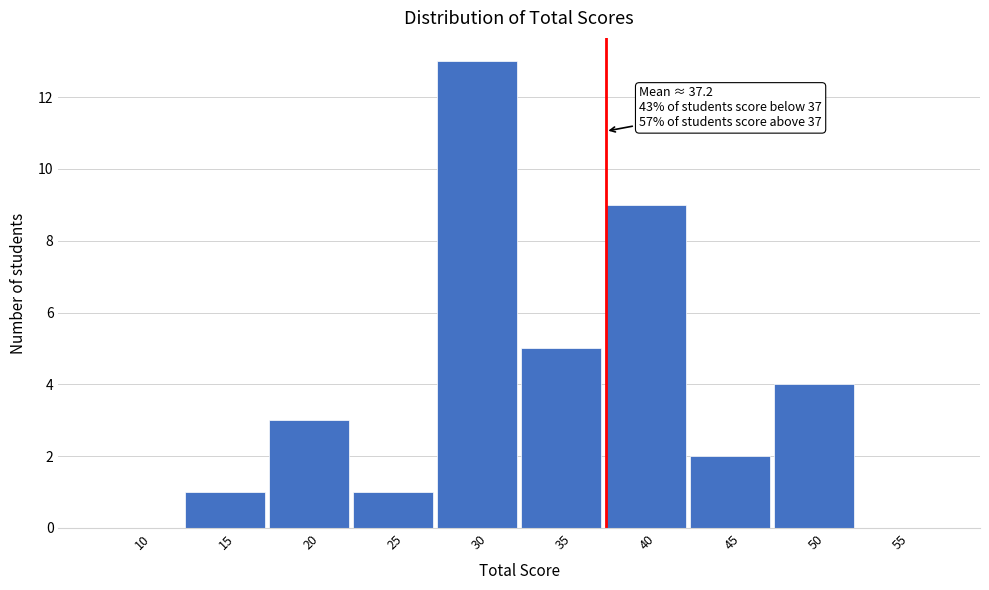

Reading left to right, extract all data points from this chart.

10=0	15=1	20=3	25=1	30=13	35=5	40=9	45=2	50=4	55=0